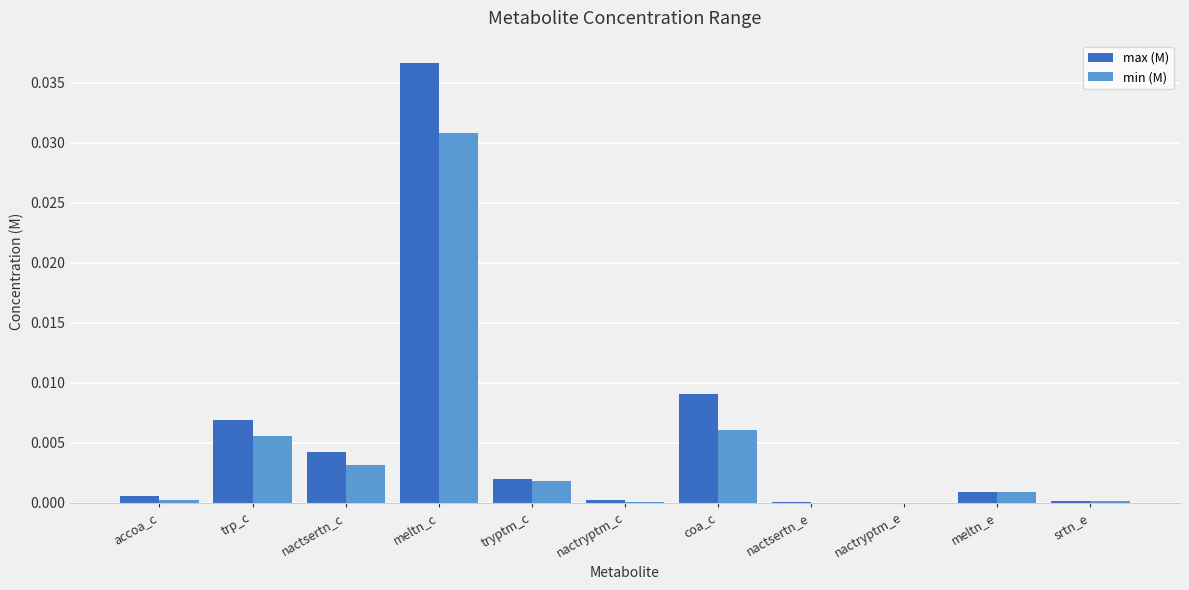

The min (M) series shows 0.0 at tryptm_c. True or false?

True